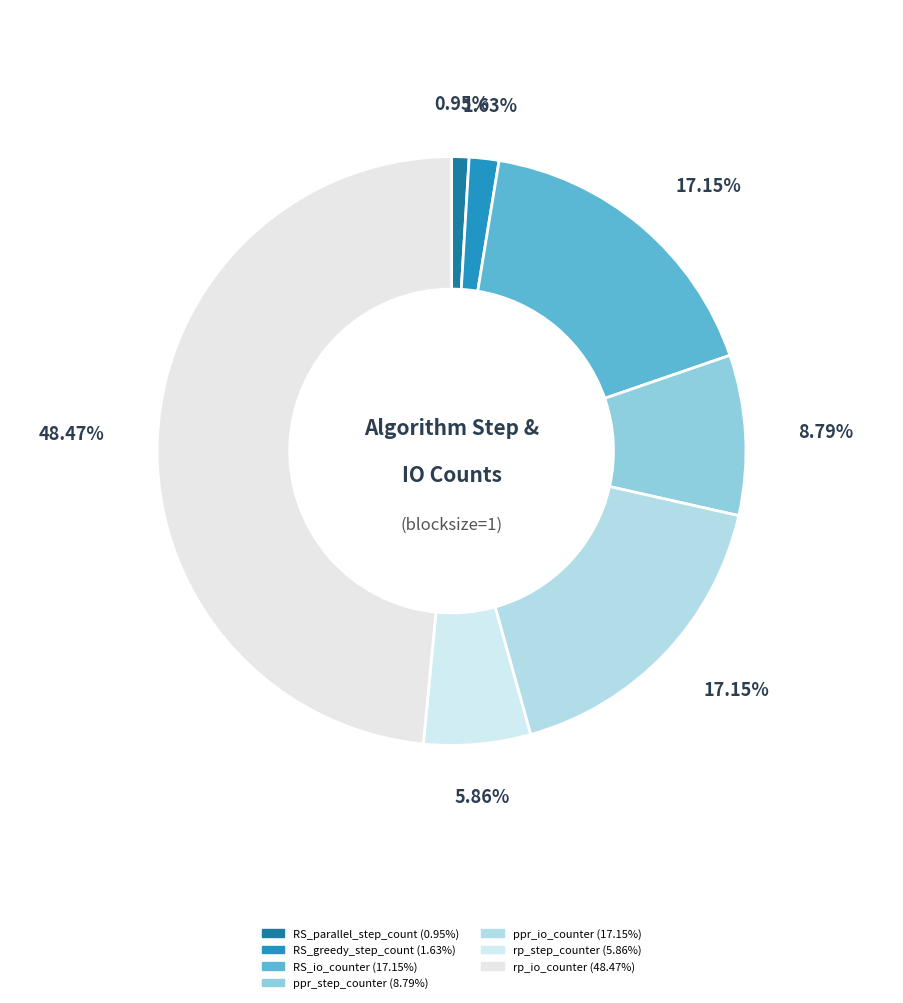

Which category has the smallest portion of the pie?

RS_parallel_step_count